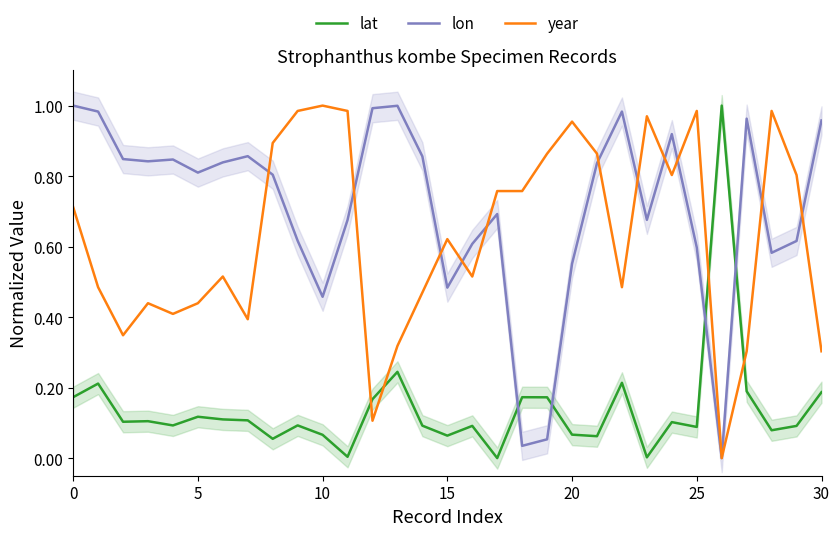

What is the sum of the lon values at 23 and 24?

1.6